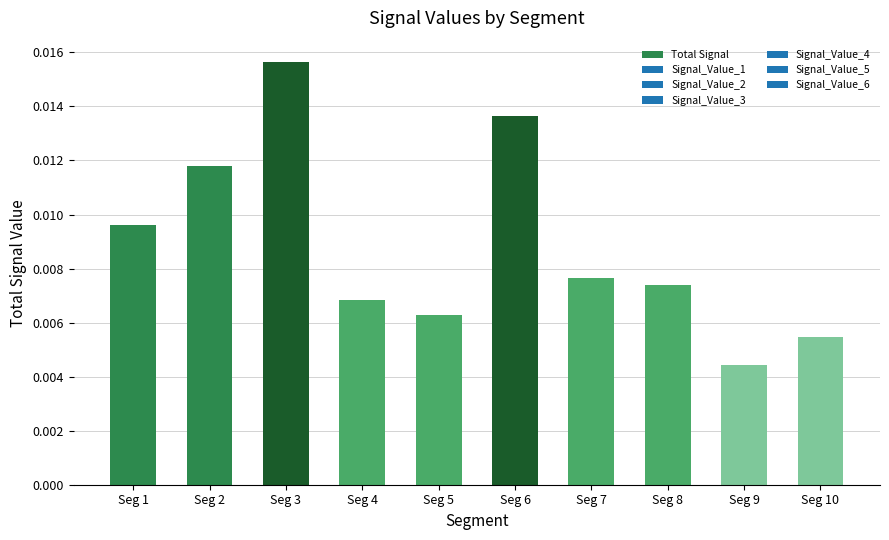

Which category has the lowest value across all series?

Seg 9